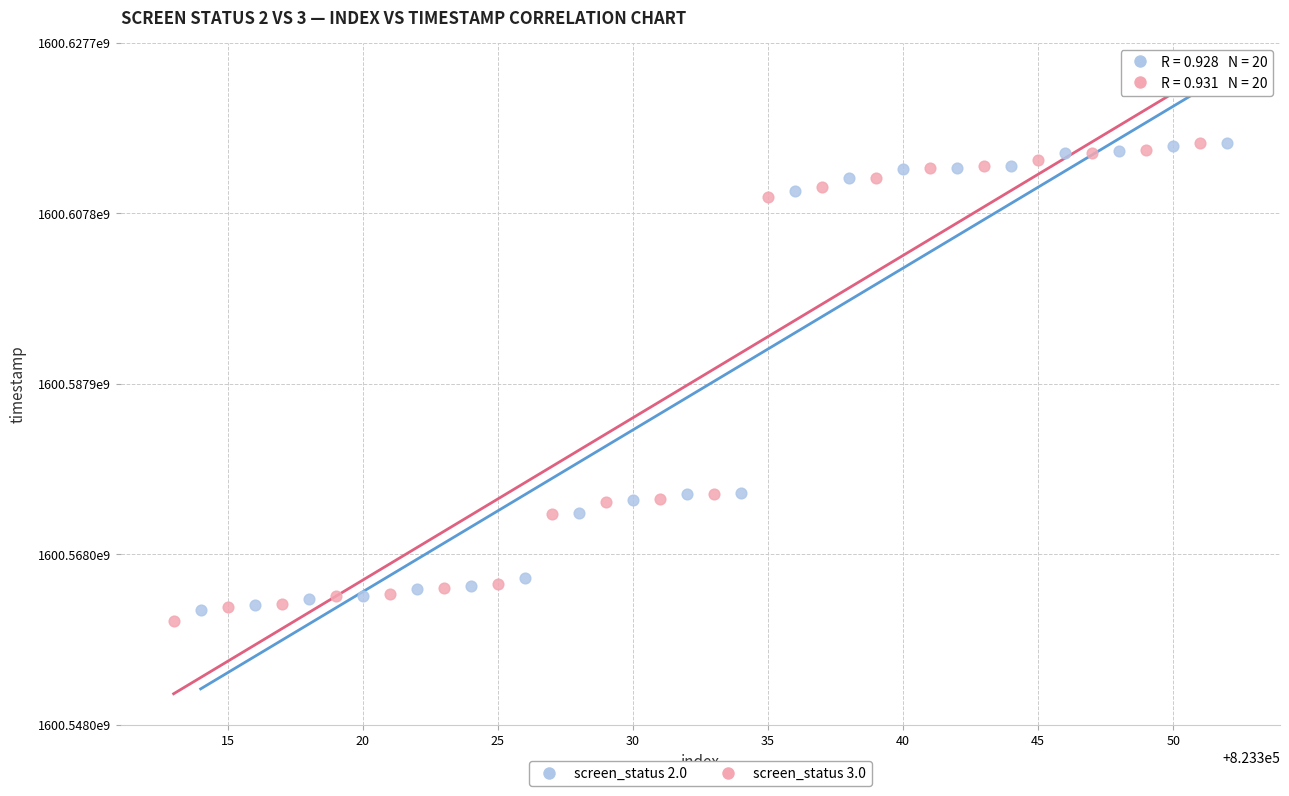

Which series has the widest spread of Y values?

screen_status 3.0